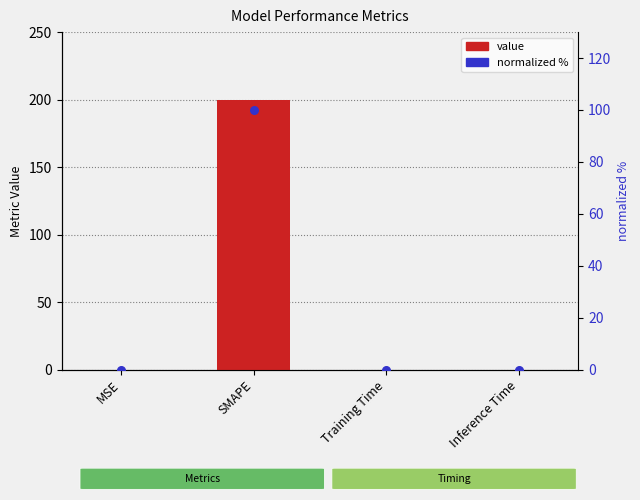

Which series contains the lowest Y value?

normalized %